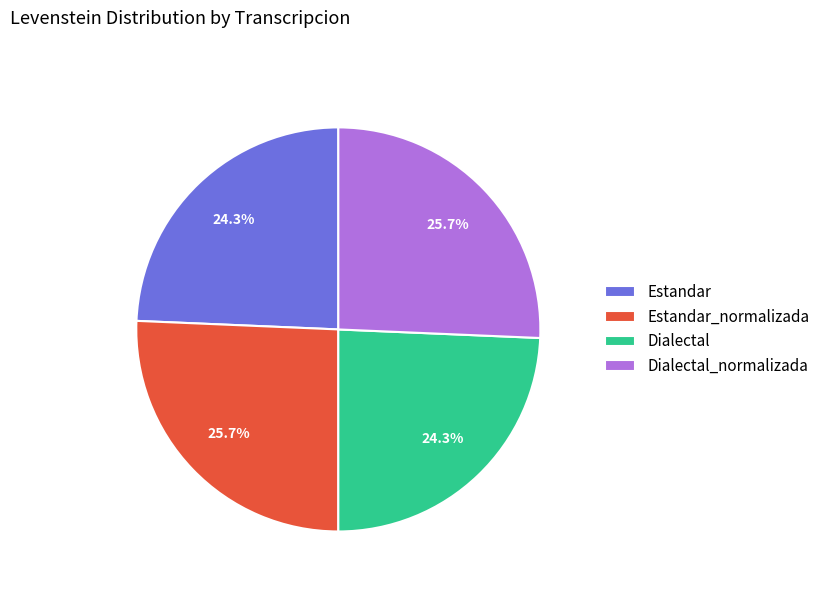

Combined, do Estandar and Dialectal account for over 50%?

No